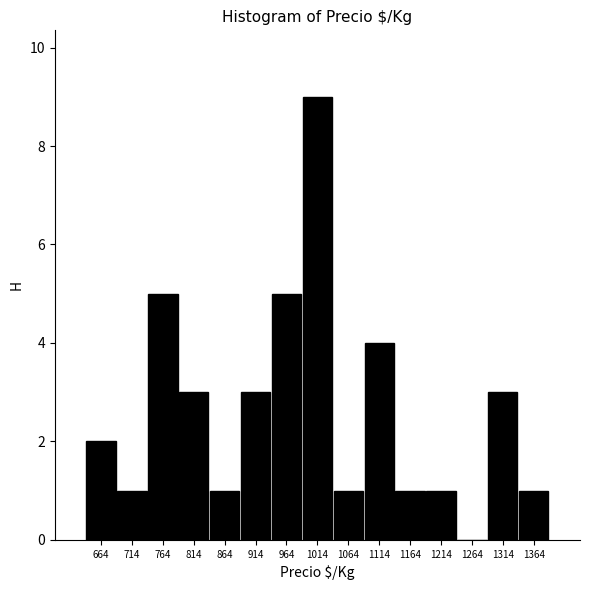

Which range on the x-axis has the tallest bar?

989 to 1039